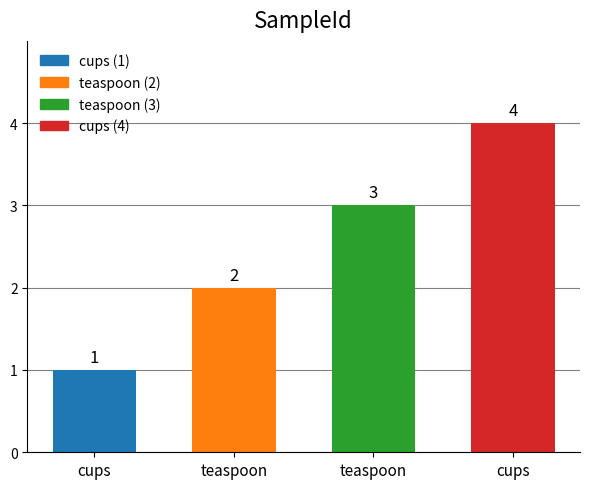

Does the chart contain any negative values?

No